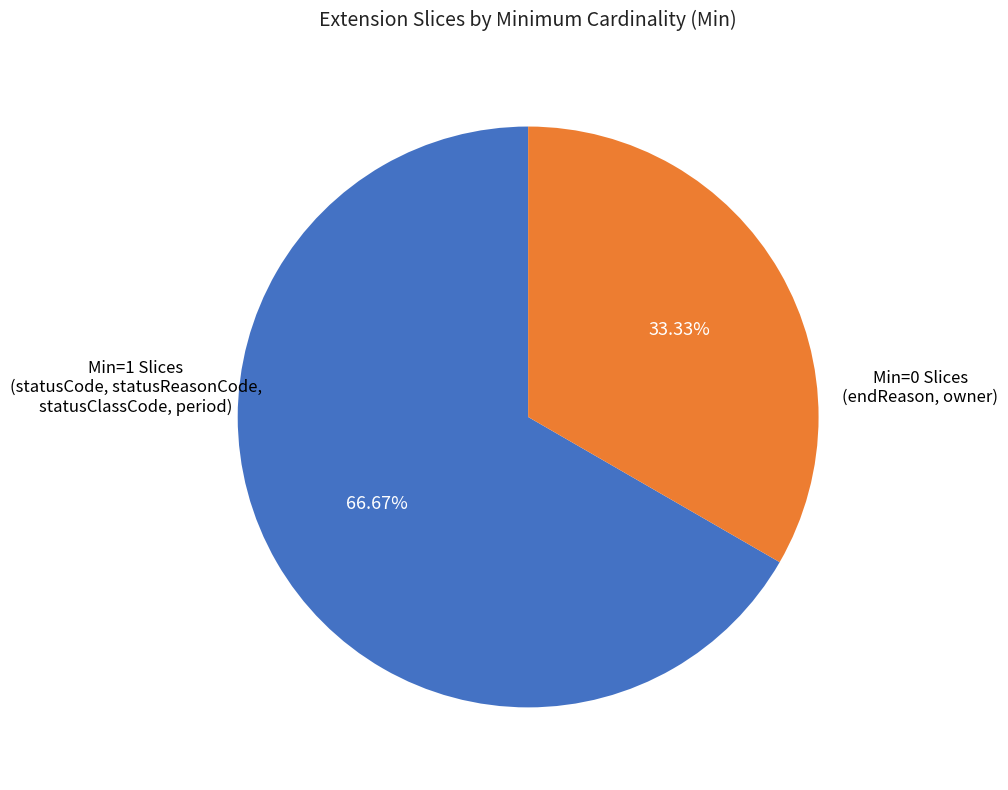

Does any single category account for the majority?

Yes